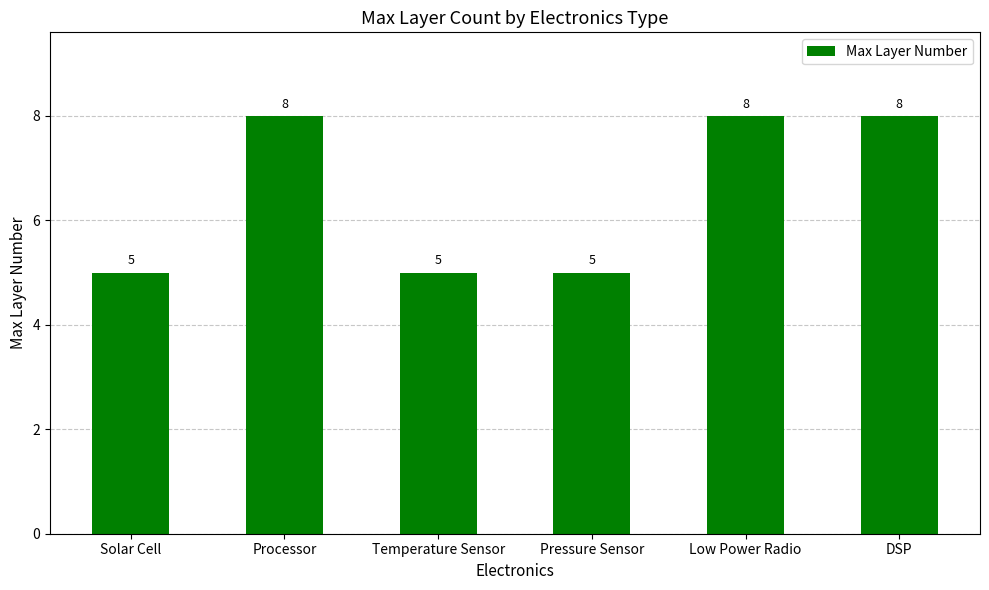

Reading left to right, what are all the values shown in this chart?

5	8	5	5	8	8